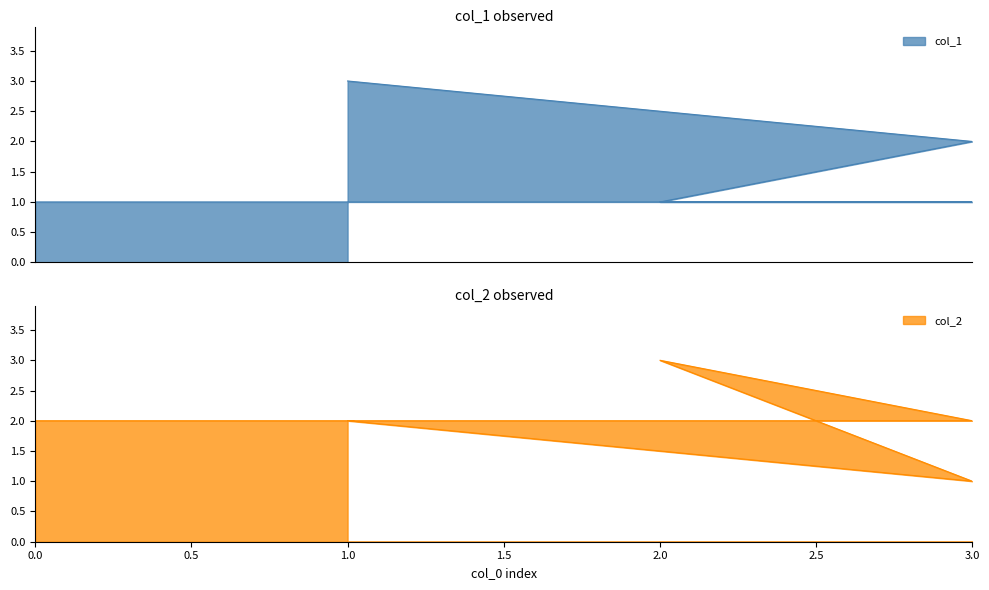

The value of col_2 at 2 is 3. True or false?

True